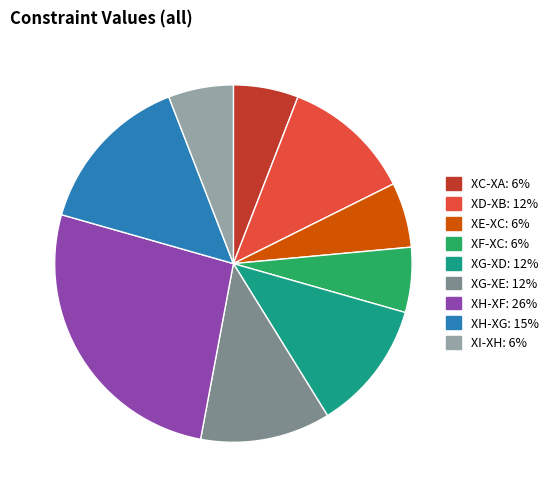

Is there a majority slice in this chart?

No